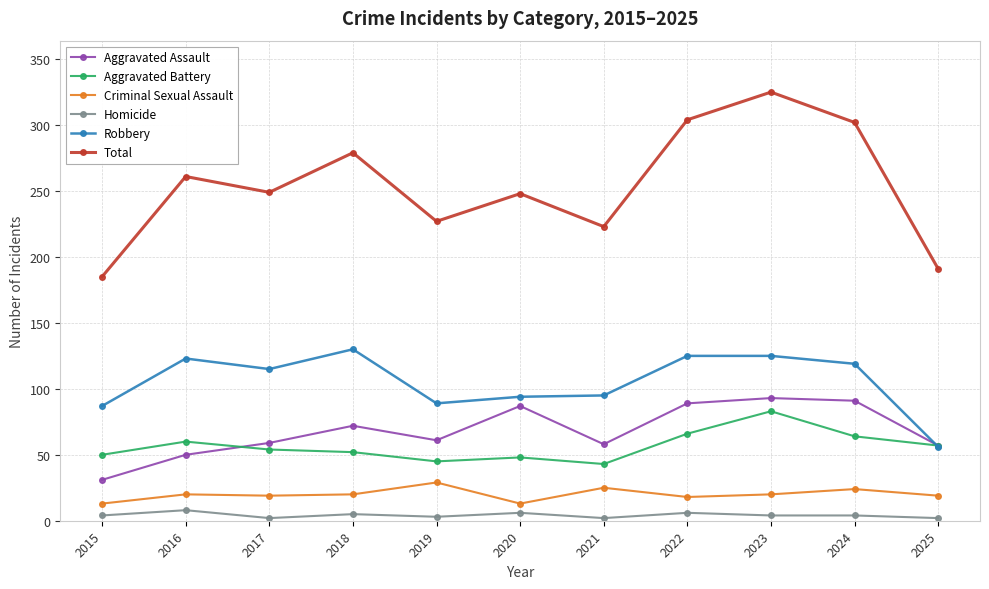

The value of Total at 2016 is 261. True or false?

True